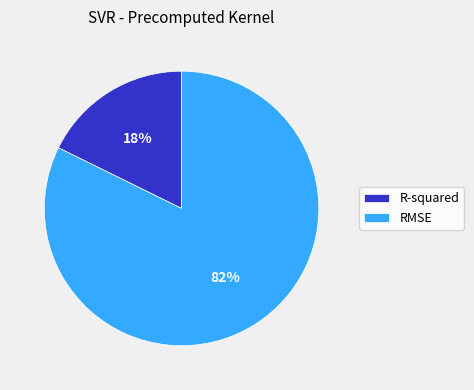

Is there any slice that represents more than half of the pie?

Yes